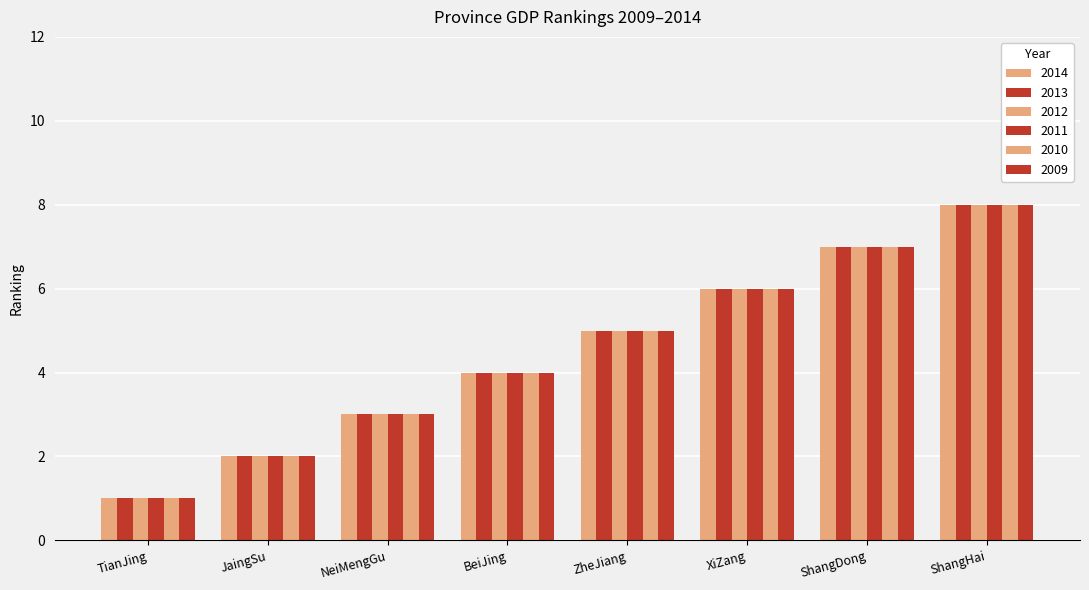

Are the bars horizontal?

No